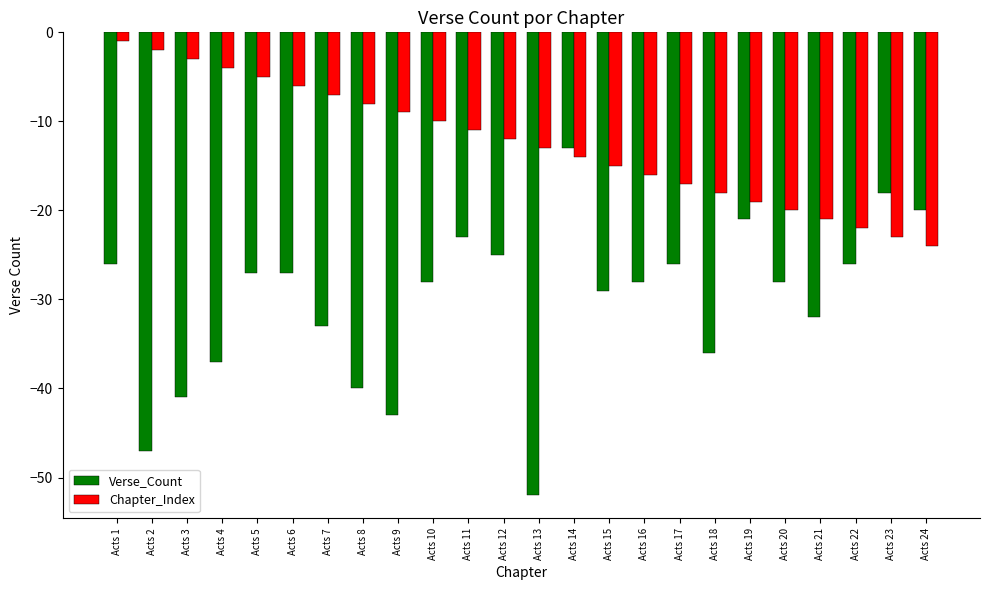

What is the value of the Verse_Count bar at the 24th from the left?

-20